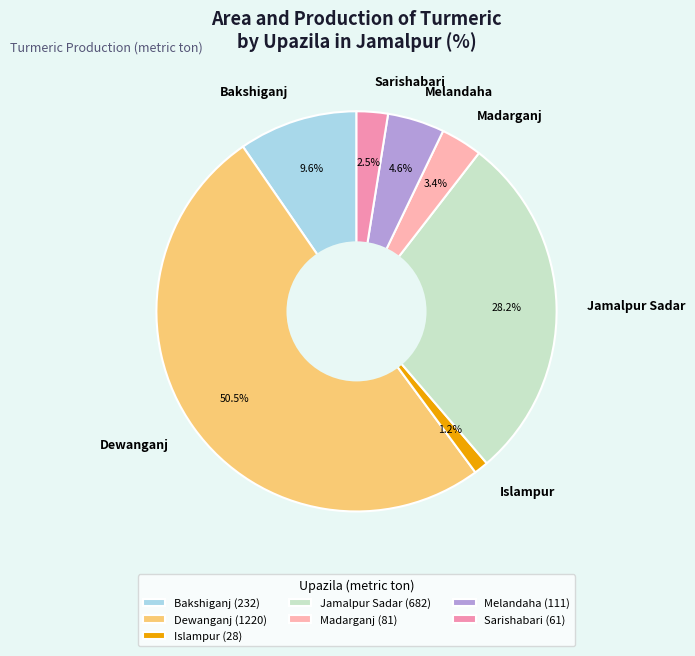

The Melandaha slice represents 5% of the pie. True or false?

True